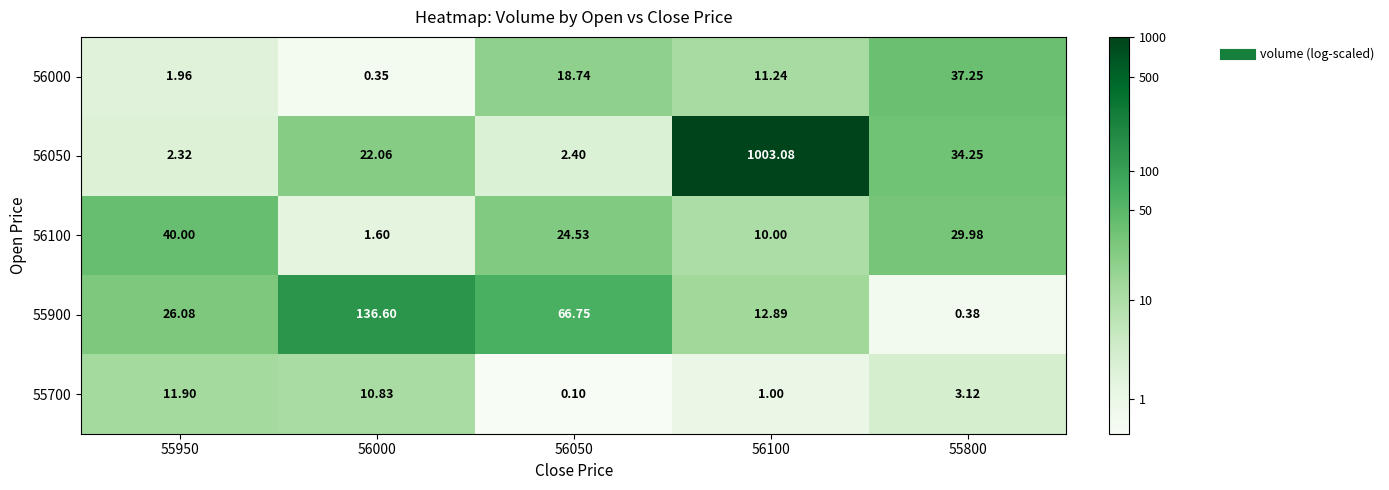

What is the maximum value shown in the chart?

1003.1